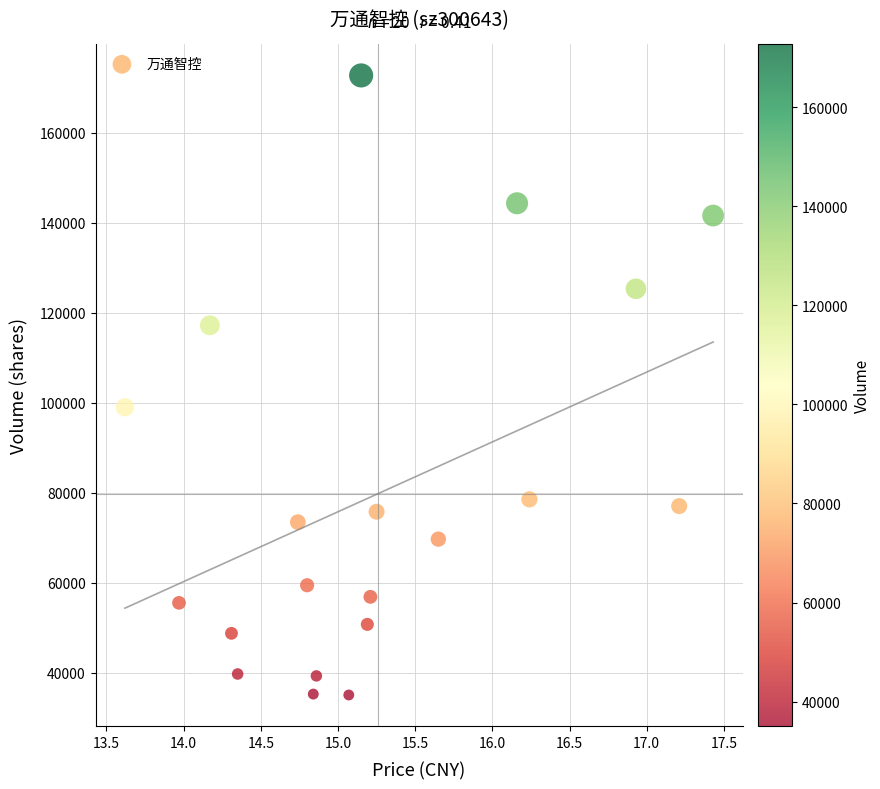

What Y value in the scatter plot is closest to 103892?

98996